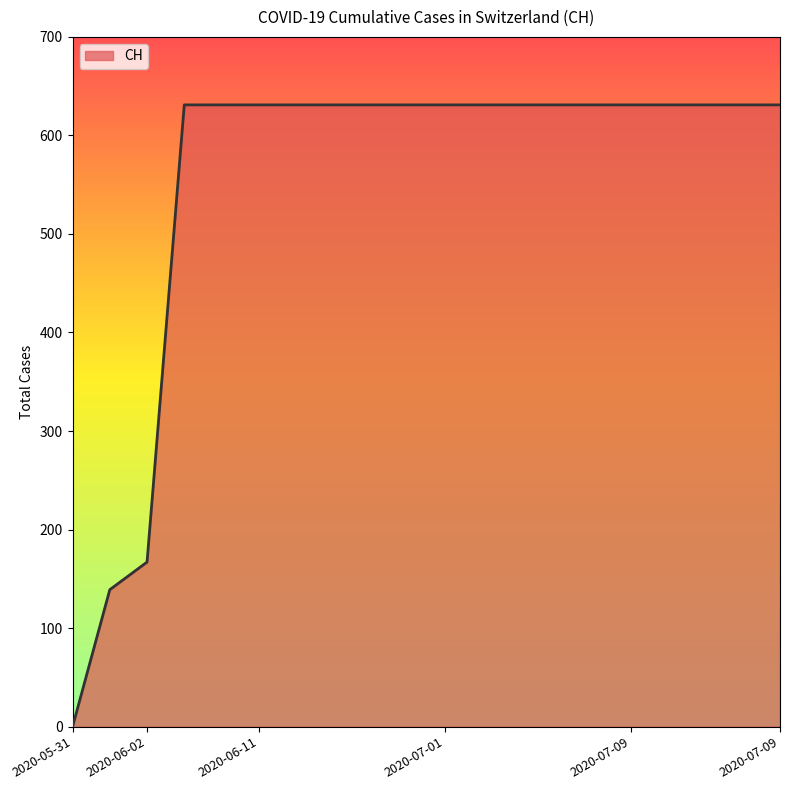

What is the difference between the maximum and minimum values?

631